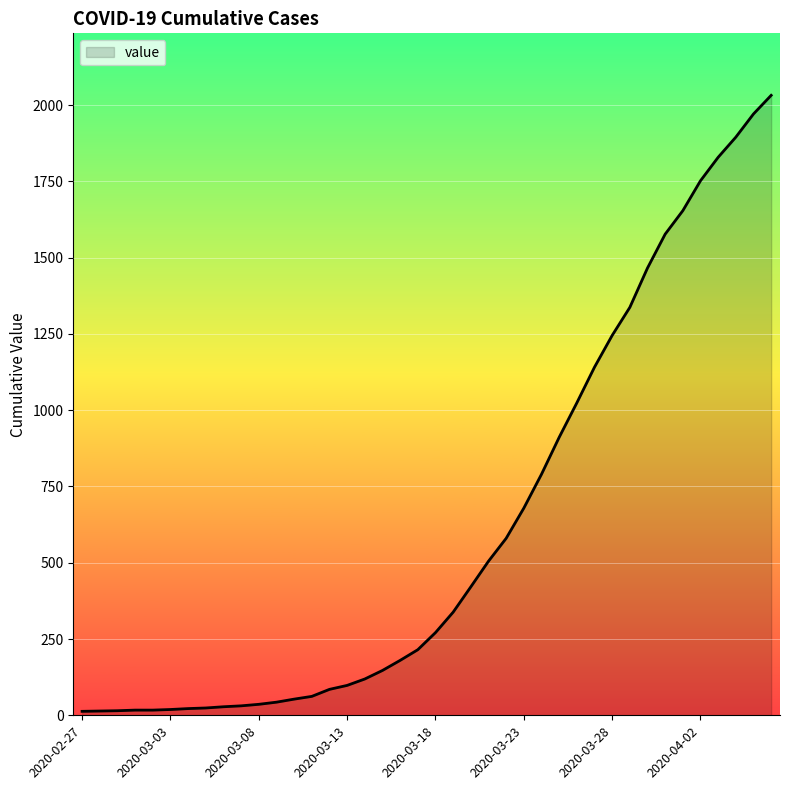

What is the greatest value displayed?

2032